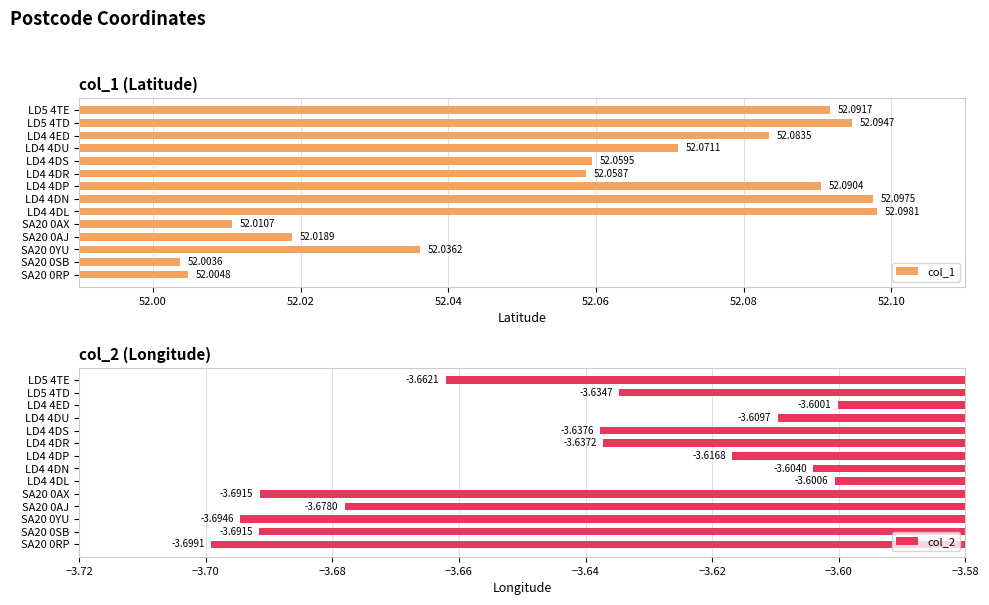

Rank the series by their average value, from highest to lowest.

col_1, col_2